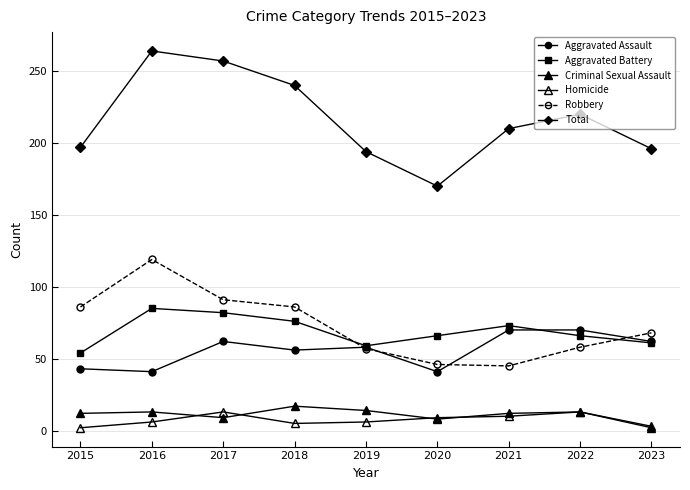

Which series has the largest total across all categories?

Total